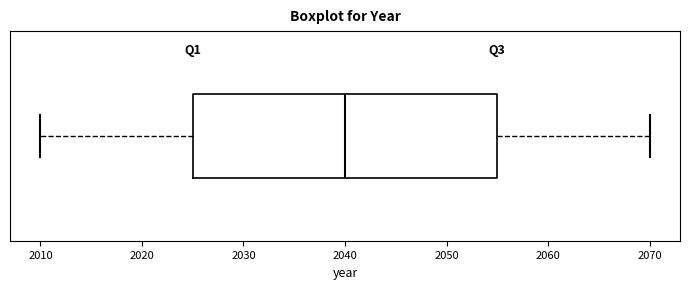

Where does the right whisker of the box end on the x-axis? The values are not printed on the chart, so give them approximately, as read against the axis.

2070